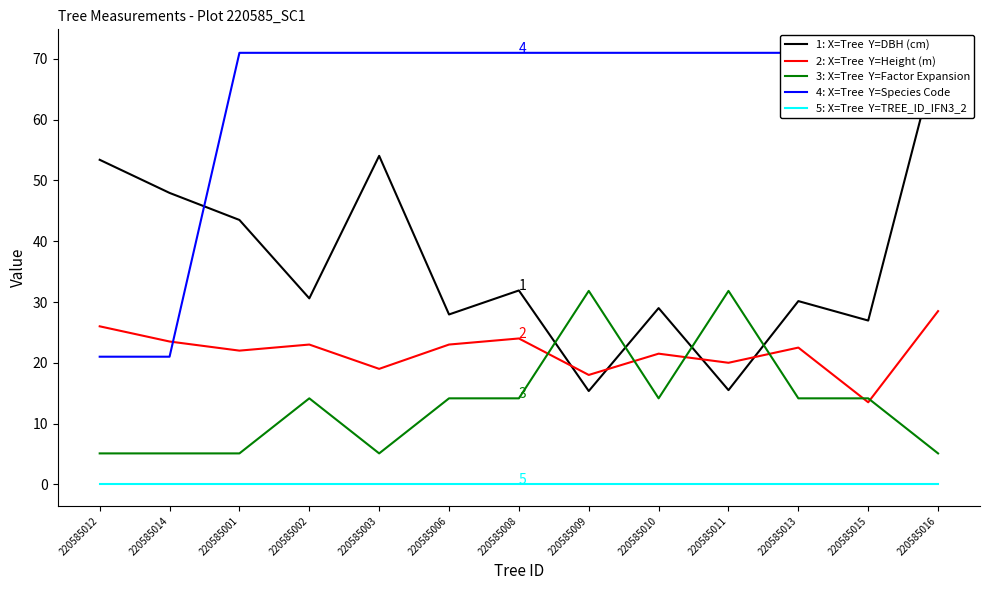

Count the number of categories in the chart.

13